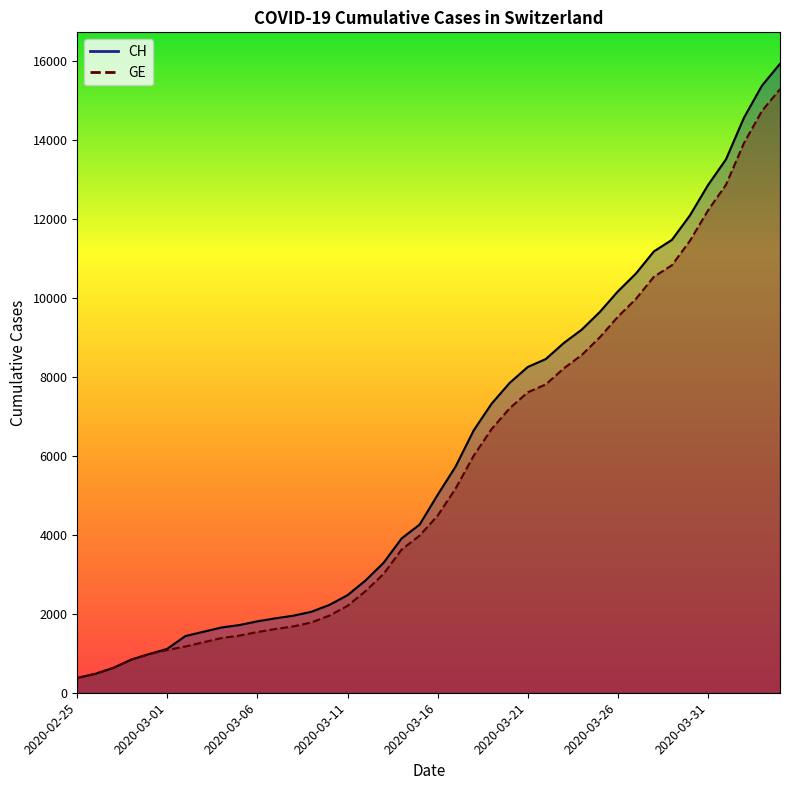

Rank the series by their average value, from lowest to highest.

GE, CH